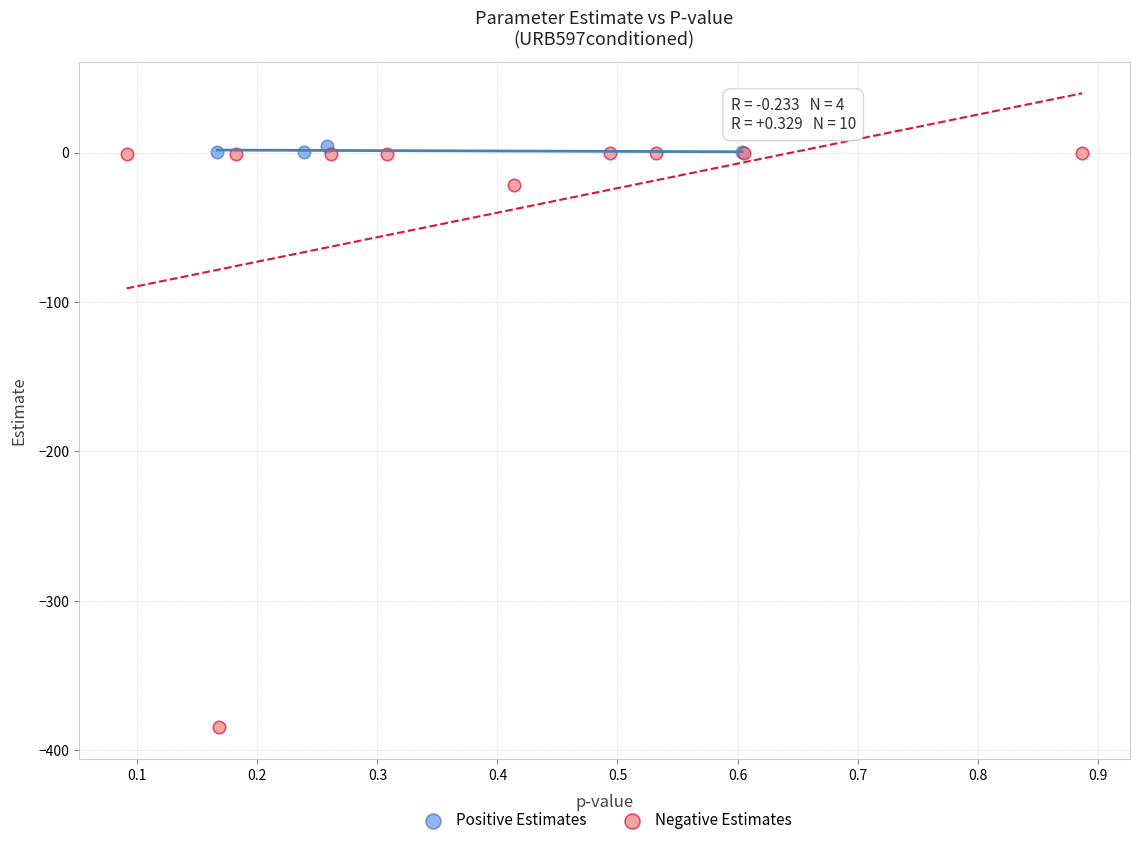

Which series contains the lowest Y value?

Negative Estimates